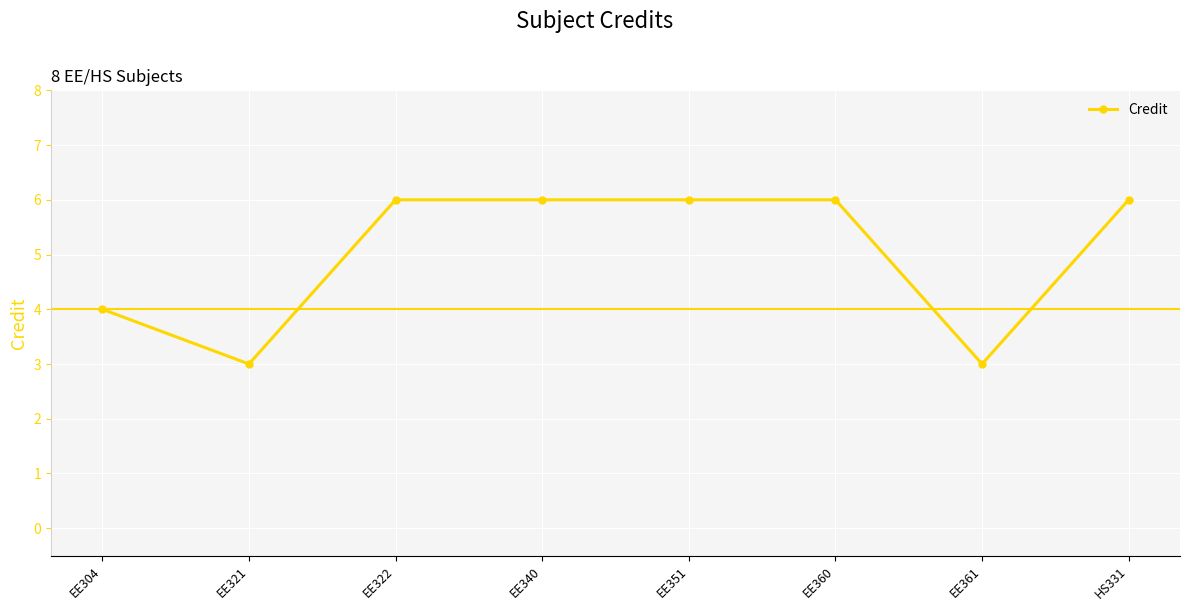

What is the minimum value shown in the chart?

3